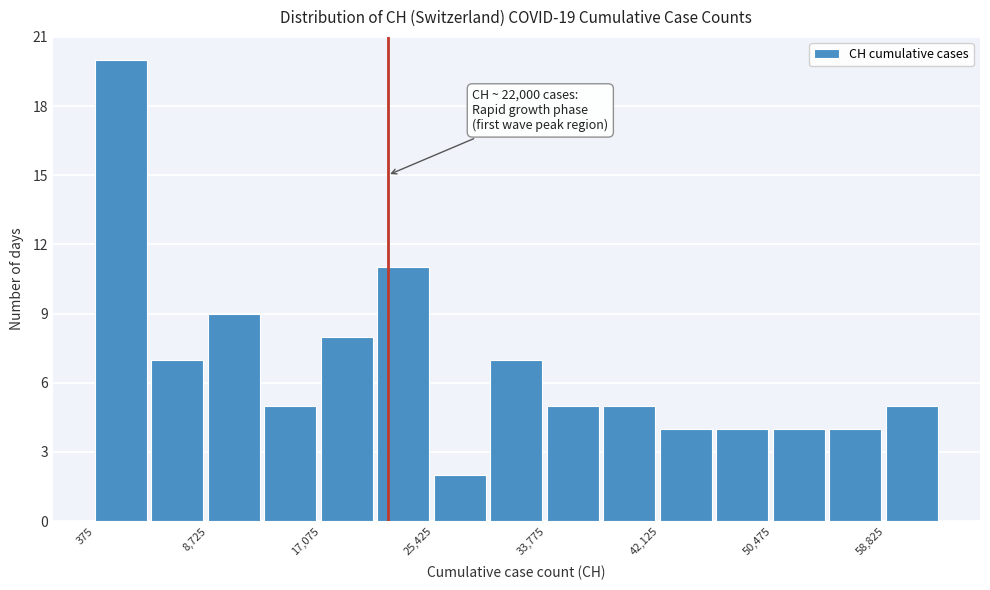

Which range on the x-axis has the tallest bar?

0 to 5000